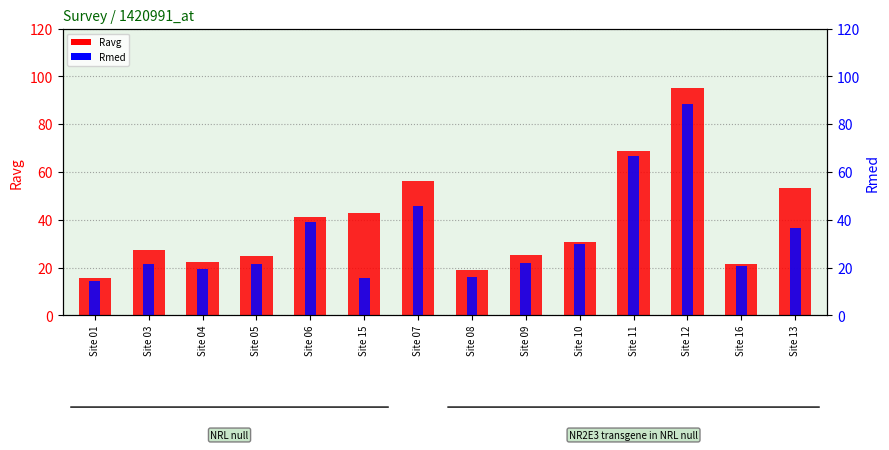

Reading left to right, extract all data points from this chart.

Ravg: 15.5	27.5	22.4	24.9	41.0	43.0	56.2	18.8	25.4	30.5	68.7	95.2	21.3	53.3
Rmed: 14.6	21.7	19.6	21.7	39.2	15.8	45.8	16.2	22.1	30.0	66.7	88.3	20.8	36.7